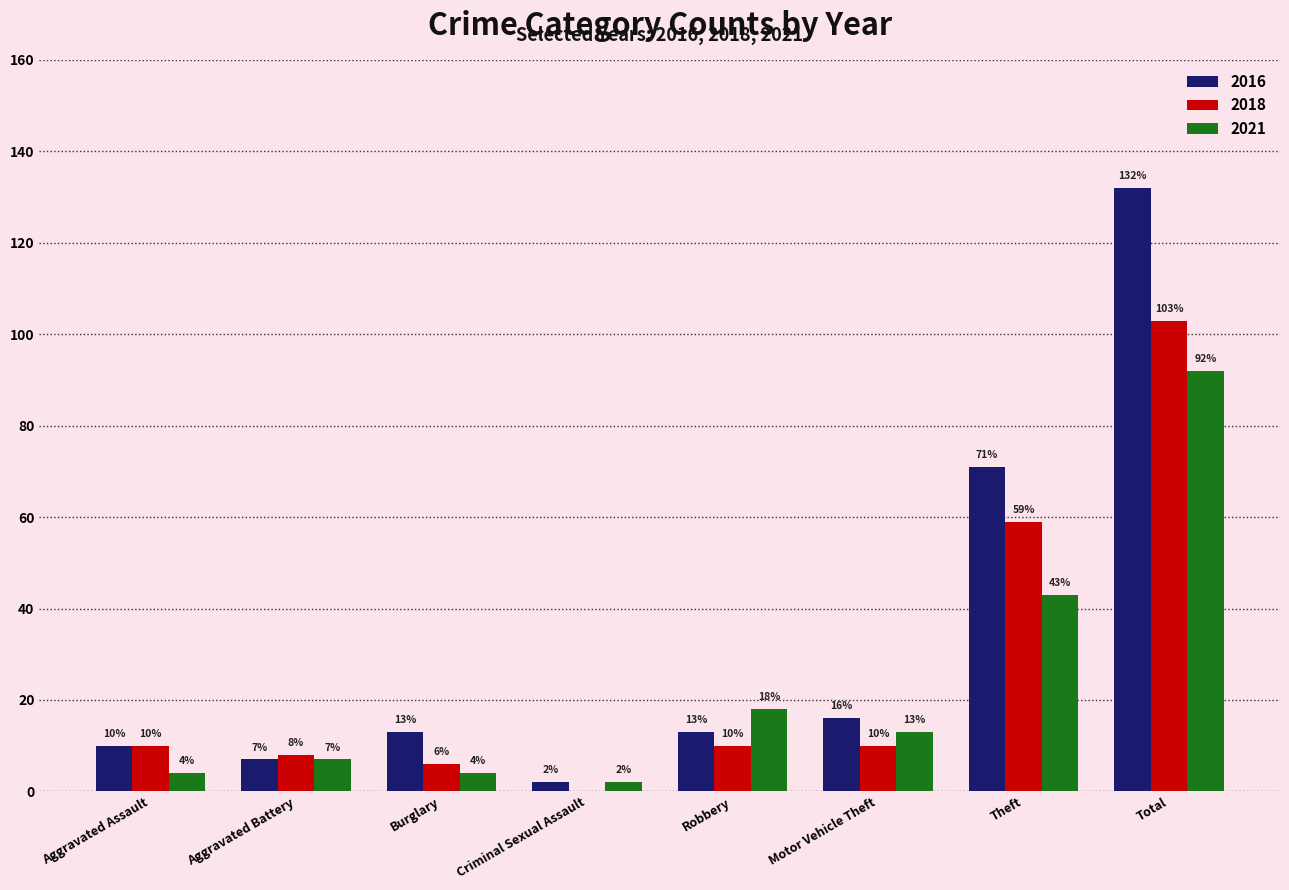

Are the bars horizontal?

No